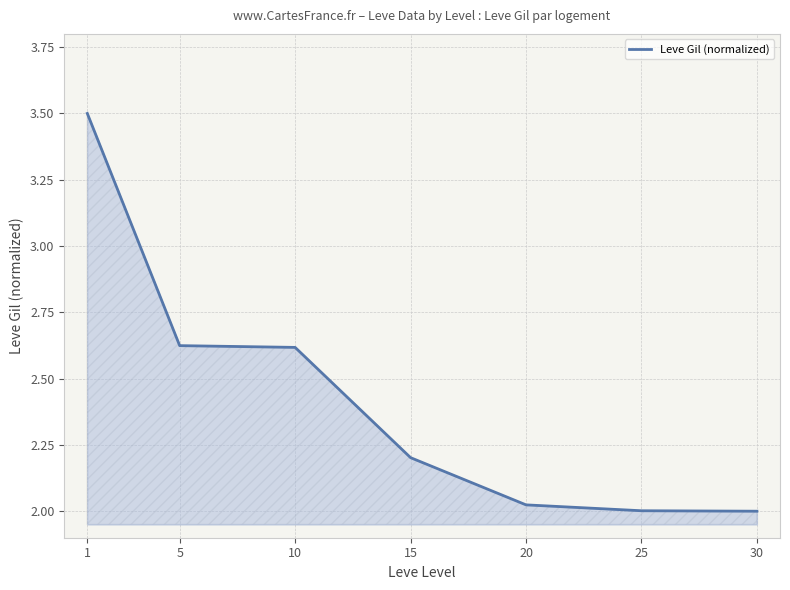

How many lines are shown in the chart?

1